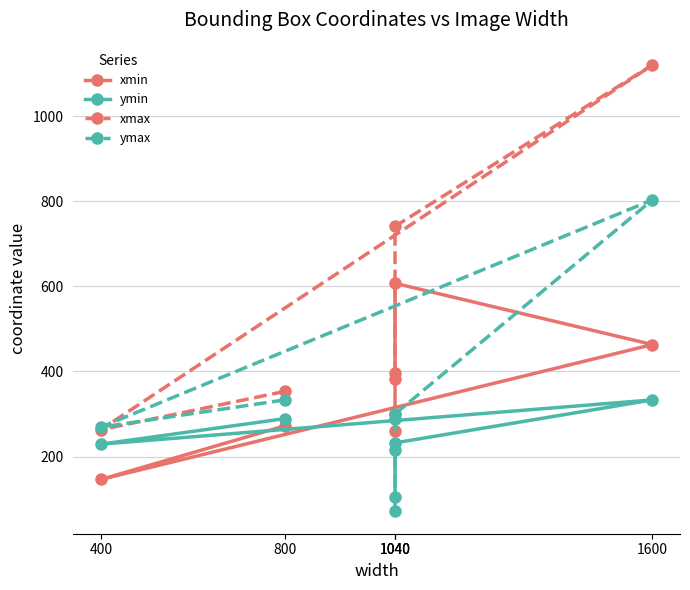

Which has a higher value, 1040 or 800?

800